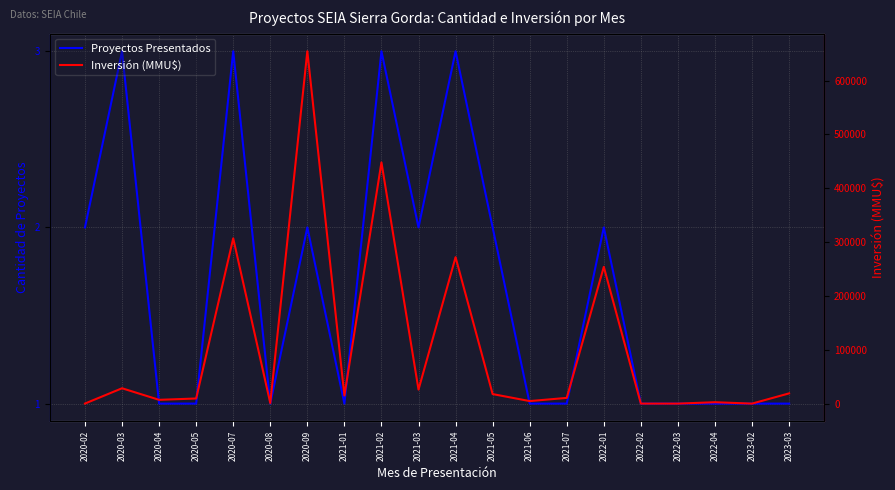

At 2022-02, list the series in order from smallest to largest.

Proyectos Presentados, Inversión (MMU$)